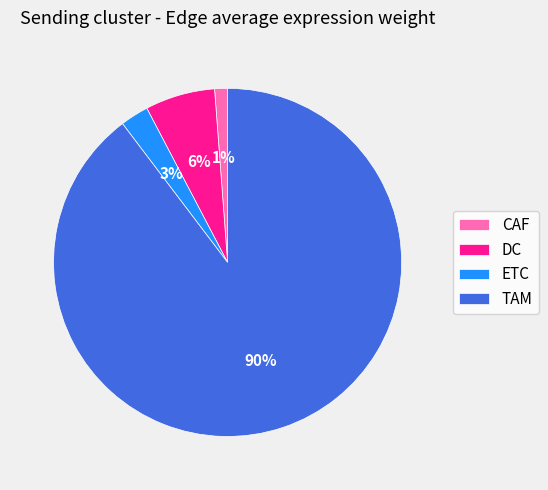

How many slices are in this pie chart?

4